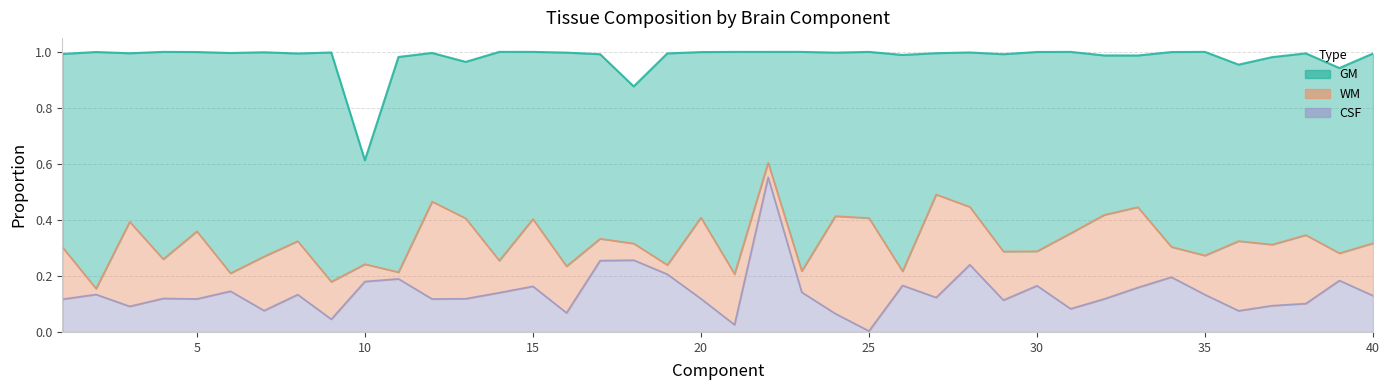

The value of GM at 5 is 0.4. True or false?

False